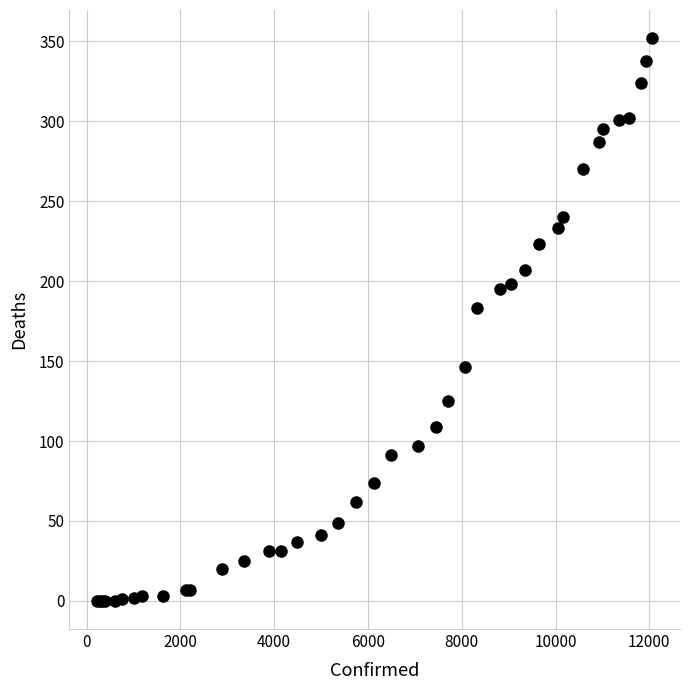

What Y value in the scatter plot is closest to 176?

183